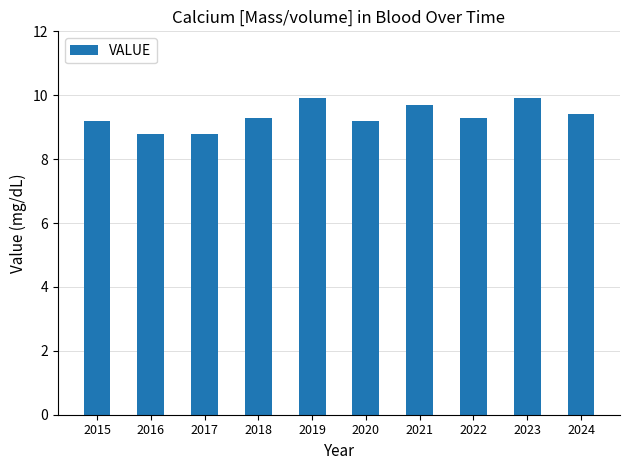

What is the minimum value shown in the chart?

8.8